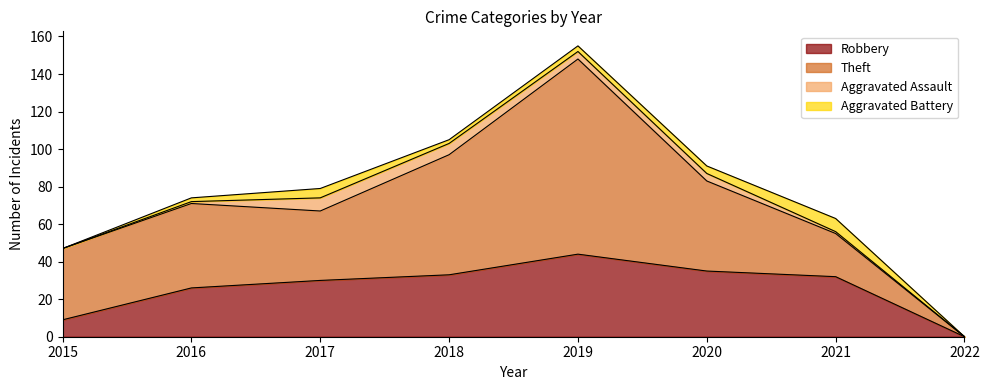

What is the value of the Robbery point at the 3rd from the left?

30